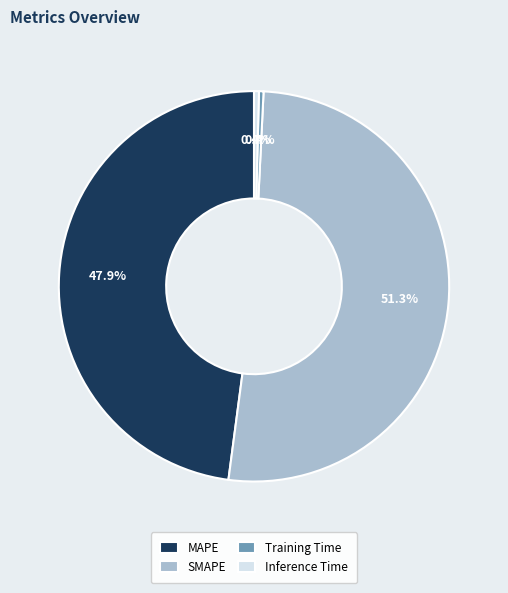

What portion of the pie excludes Training Time?

99.6%